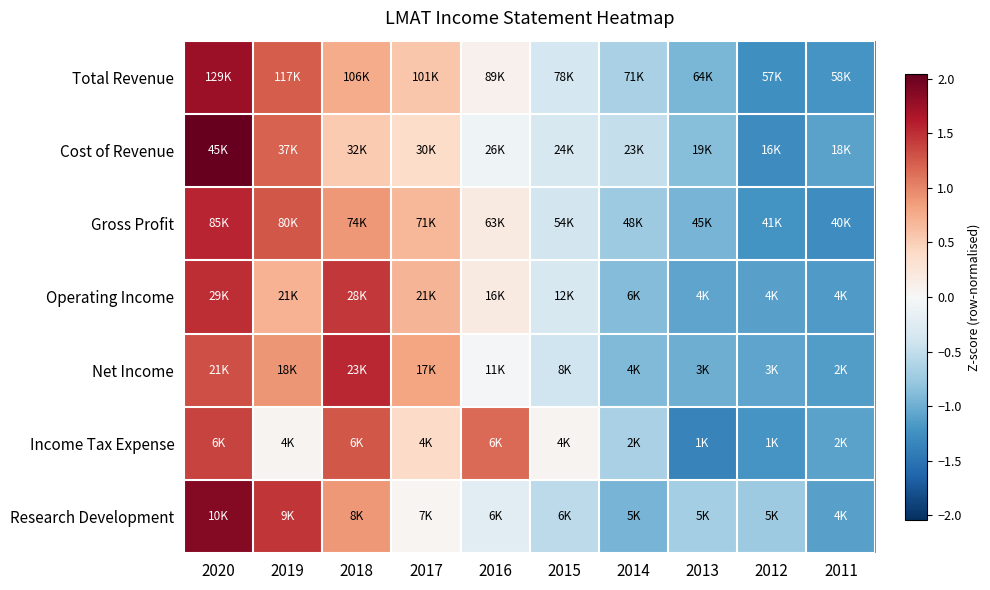

Reading left to right, transcribe all the data shown in this chart.

Total Revenue: 2020=1.7	2019=1.2	2018=0.8	2017=0.6	2016=0.1	2015=-0.4	2014=-0.7	2013=-0.9	2012=-1.3	2011=-1.2
Cost of Revenue: 2020=2.0	2019=1.2	2018=0.5	2017=0.4	2016=-0.1	2015=-0.3	2014=-0.5	2013=-0.9	2012=-1.3	2011=-1.1
Gross Profit: 2020=1.6	2019=1.3	2018=0.9	2017=0.7	2016=0.2	2015=-0.4	2014=-0.7	2013=-1.0	2012=-1.2	2011=-1.3
Operating Income: 2020=1.5	2019=0.7	2018=1.4	2017=0.7	2016=0.2	2015=-0.3	2014=-0.9	2013=-1.1	2012=-1.1	2011=-1.2
Net Income: 2020=1.3	2019=0.9	2018=1.5	2017=0.8	2016=-0.0	2015=-0.4	2014=-0.9	2013=-1.0	2012=-1.1	2011=-1.1
Income Tax Expense: 2020=1.4	2019=0.1	2018=1.3	2017=0.4	2016=1.2	2015=0.1	2014=-0.7	2013=-1.4	2012=-1.2	2011=-1.1
Research Development: 2020=1.9	2019=1.5	2018=0.9	2017=0.0	2016=-0.2	2015=-0.5	2014=-1.0	2013=-0.7	2012=-0.7	2011=-1.1